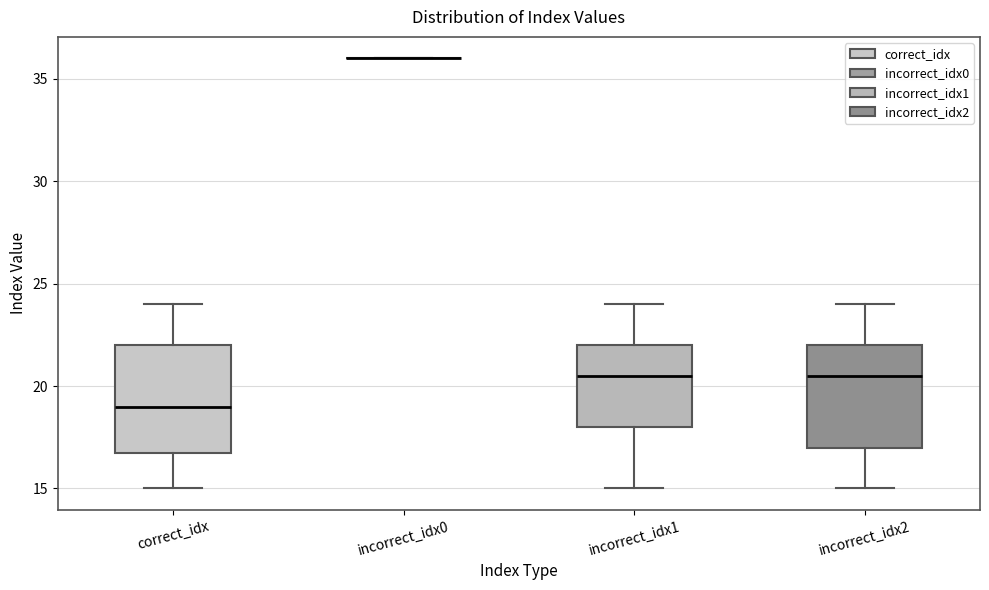

Where is the lower edge of the box for incorrect_idx2 on the y-axis? The values are not printed on the chart, so give them approximately, as read against the axis.

17.0